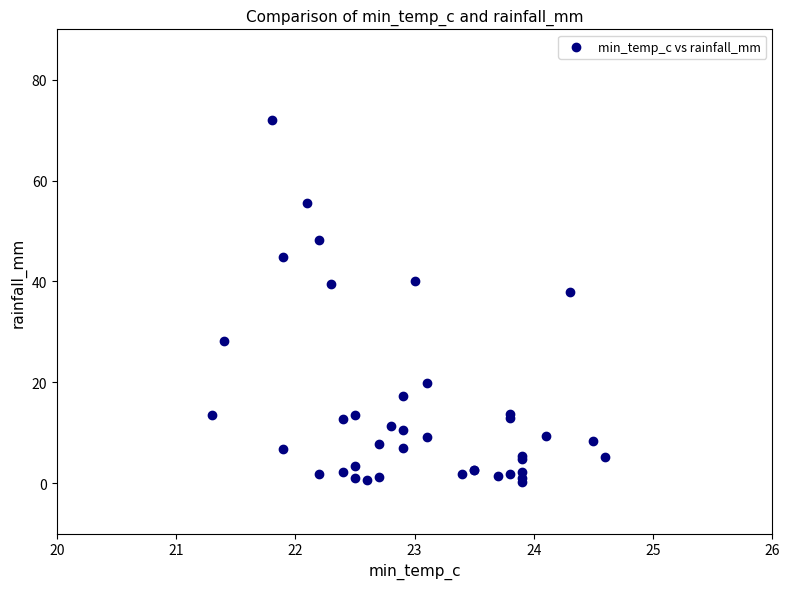

What Y value in the scatter plot is closest to 36?

38.0